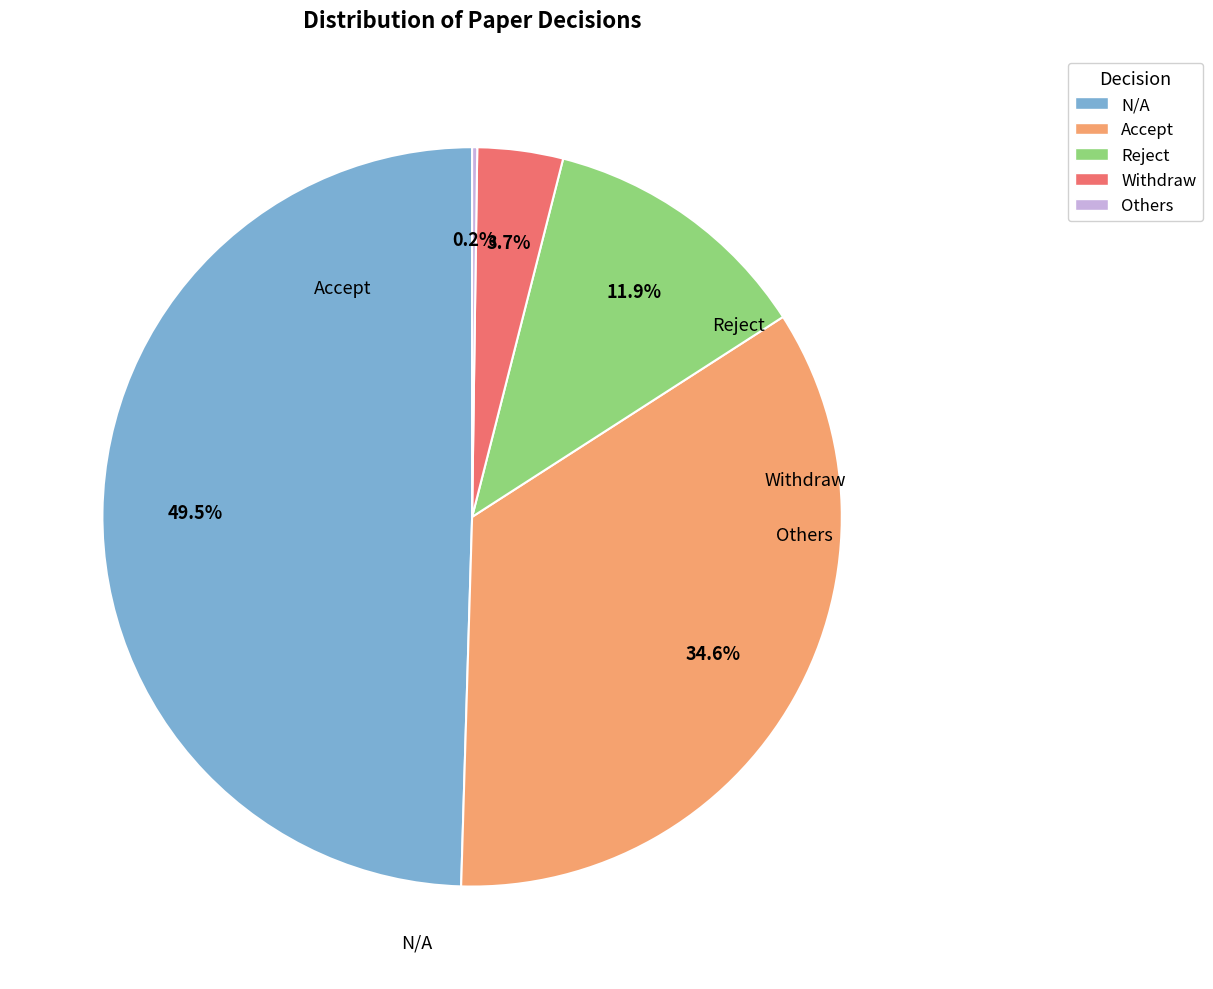

Is there any slice that represents more than half of the pie?

No